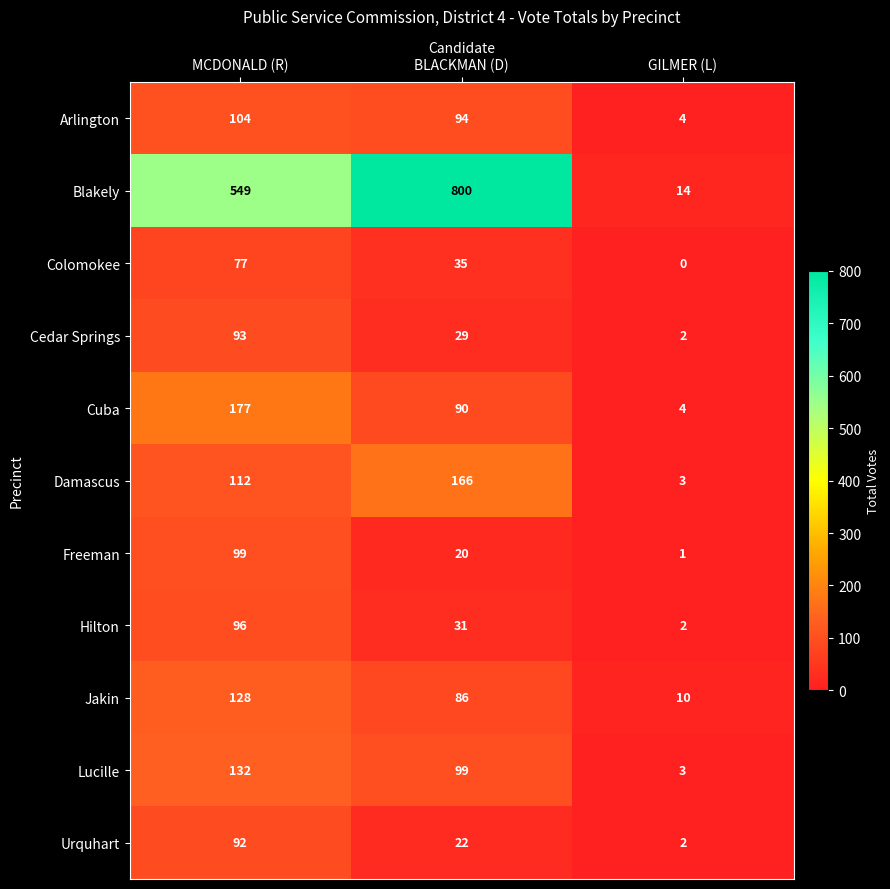

What is the difference between the maximum and minimum values in the Arlington series?

100